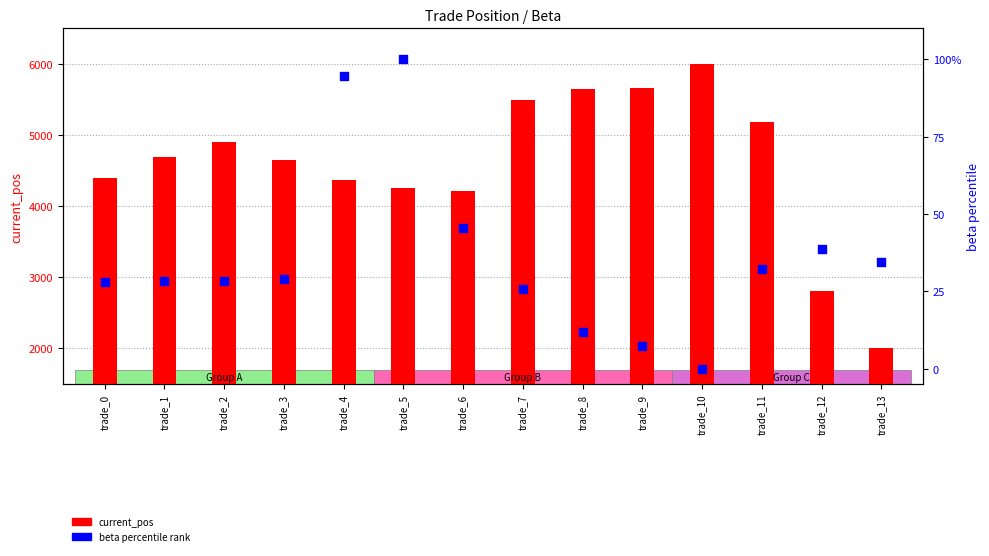

Which series has the largest Y range (max minus min)?

current_pos